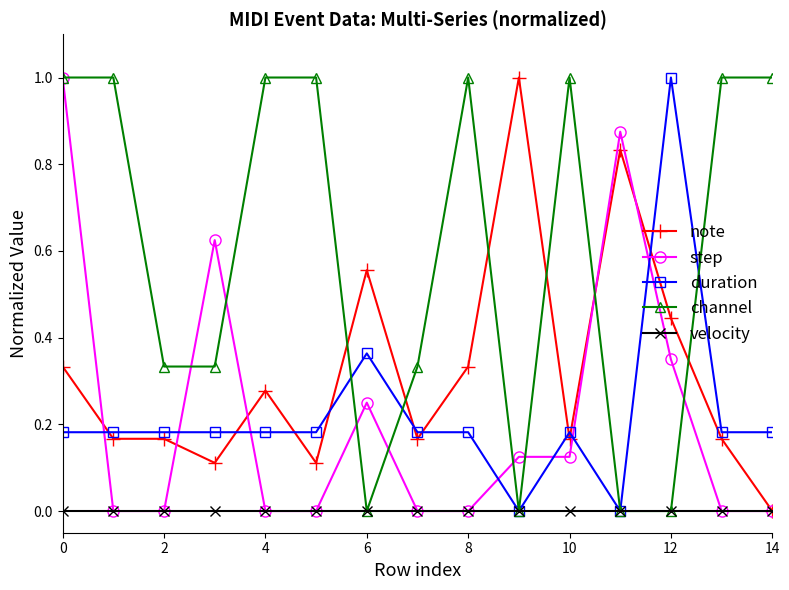

What is the highest value of the step series?

1.0